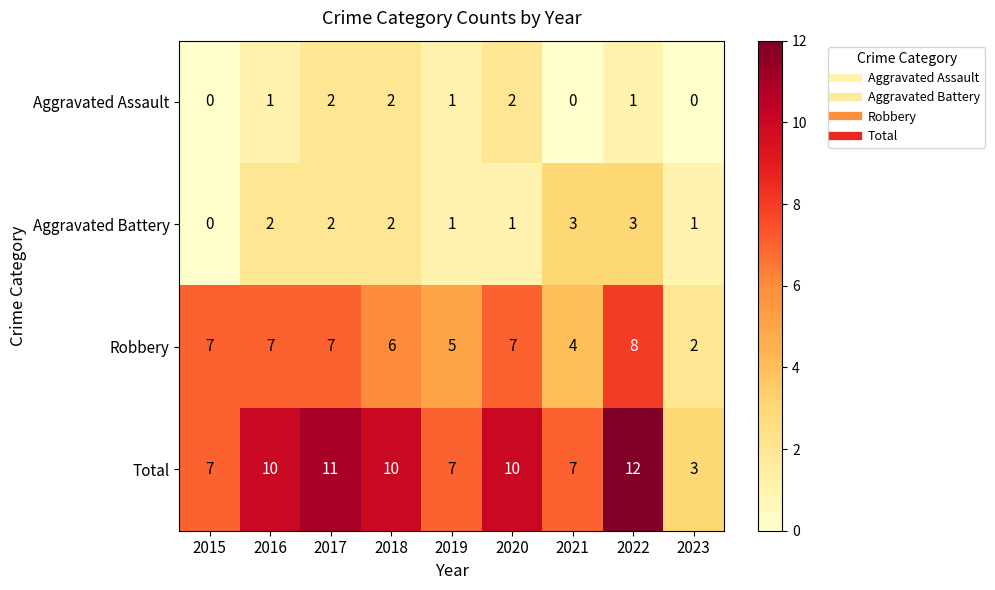

What is the difference between the second highest and second lowest values in the Robbery series?

3